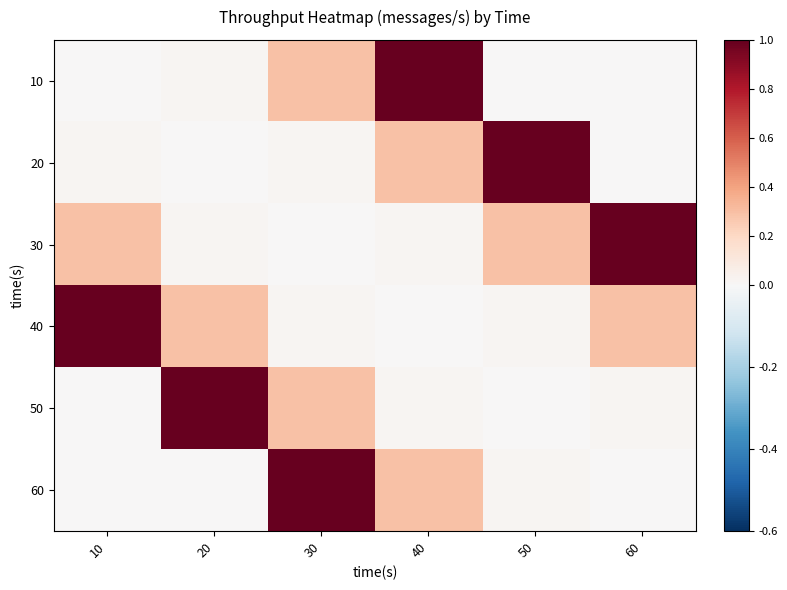

At how many categories does at least one series exceed 0?

6